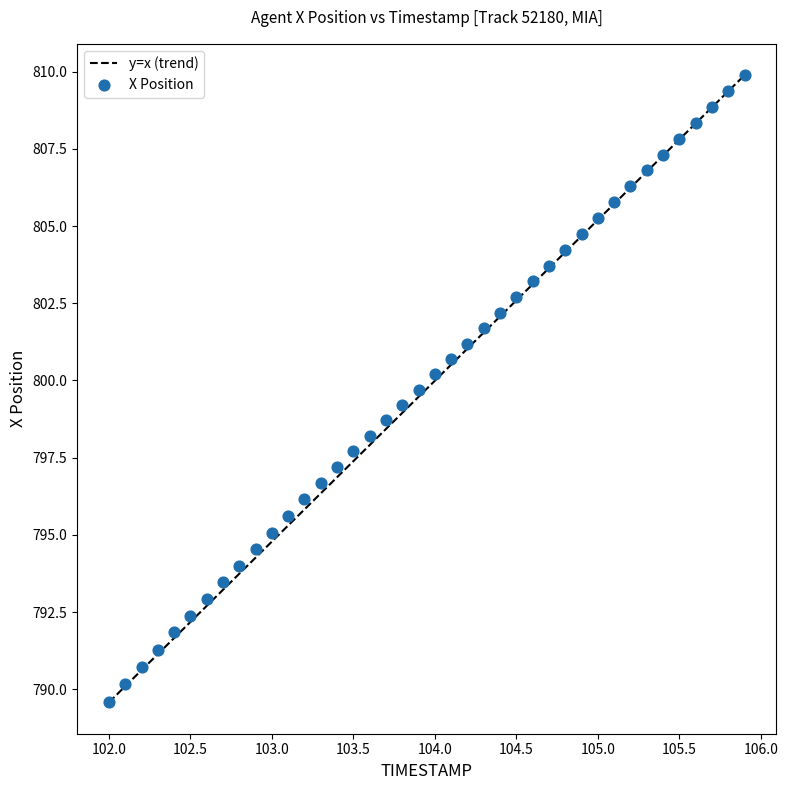

What is the range of X values (max minus min)?

3.9